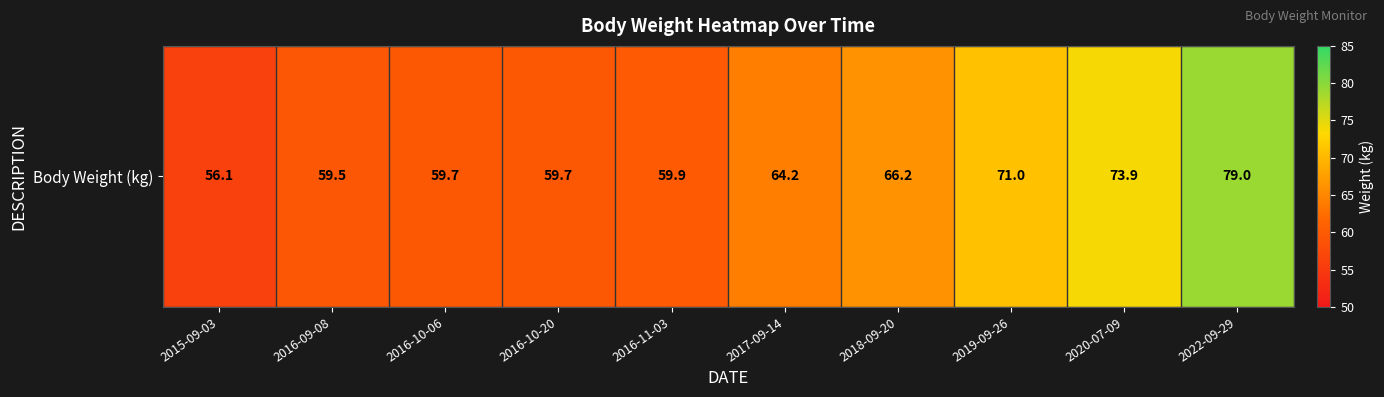

Which label corresponds to the smallest value in the chart?

2015-09-03